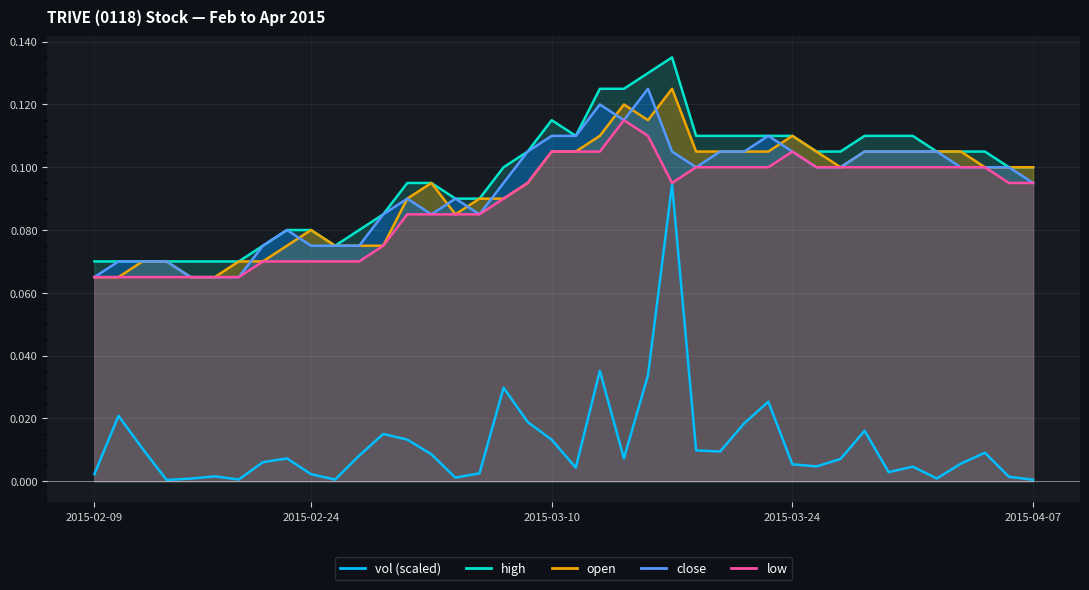

True or false: open has more than 0 interior local peaks.

True